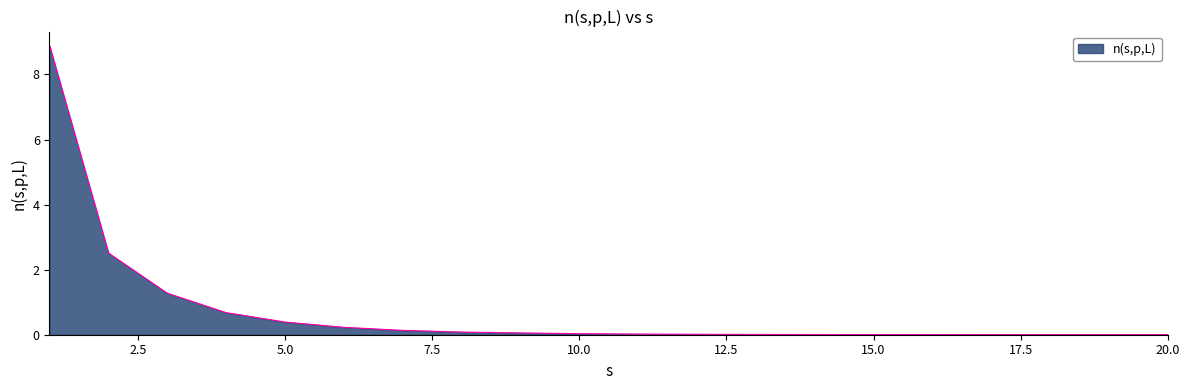

What is the greatest value displayed?

8.9